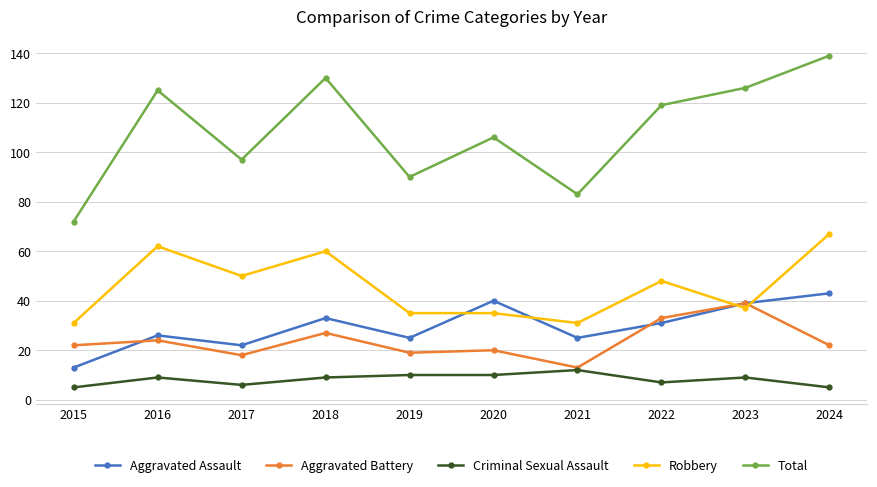

What are all the series names shown in the legend?

Aggravated Assault, Aggravated Battery, Criminal Sexual Assault, Robbery, Total